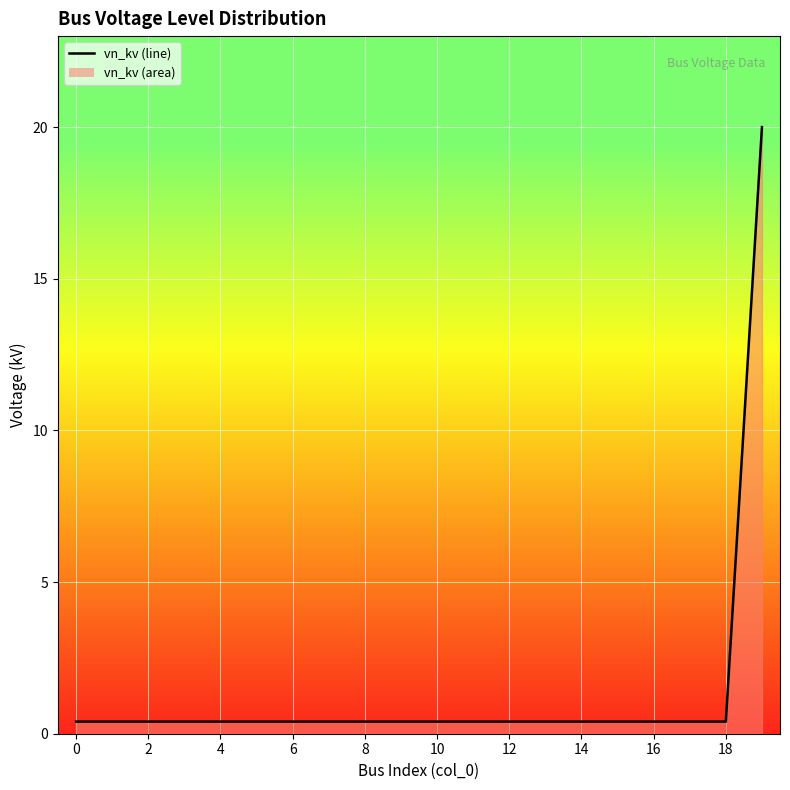

What is the label of the 7th point from the right?

13